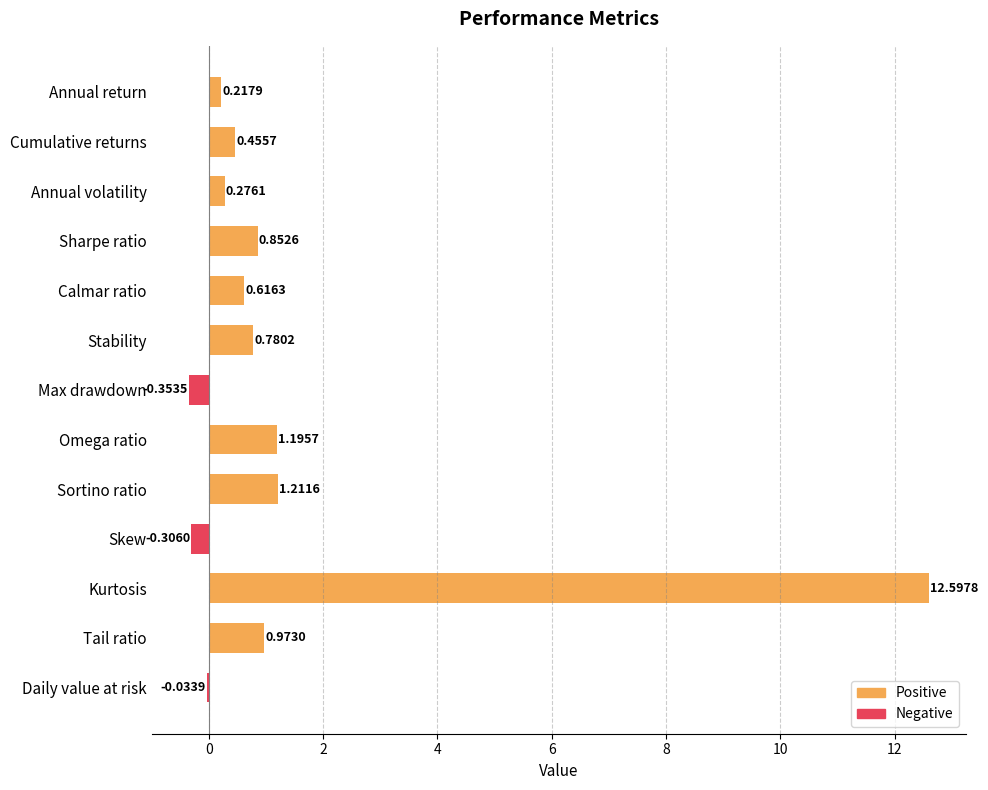

Reading left to right, list all the values displayed in this chart.

0.2	0.5	0.3	0.9	0.6	0.8	-0.4	1.2	1.2	-0.3	12.6	1.0	-0.0